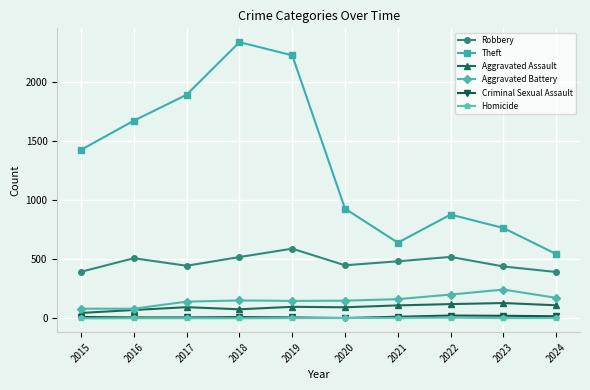

Between 2015 and 2016, which series saw the biggest shift?

Theft